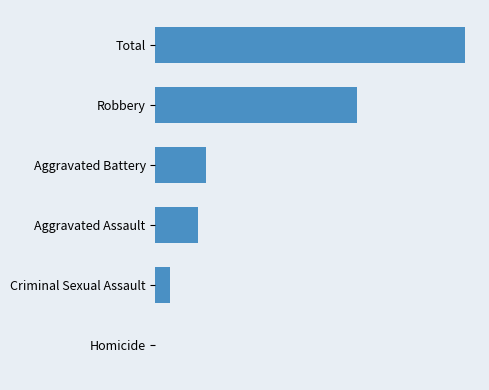

Are the bars horizontal?

Yes